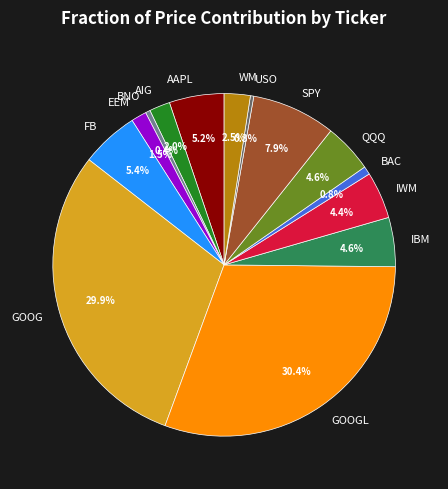

To the nearest percent, what percentage of the pie is AAPL?

5%